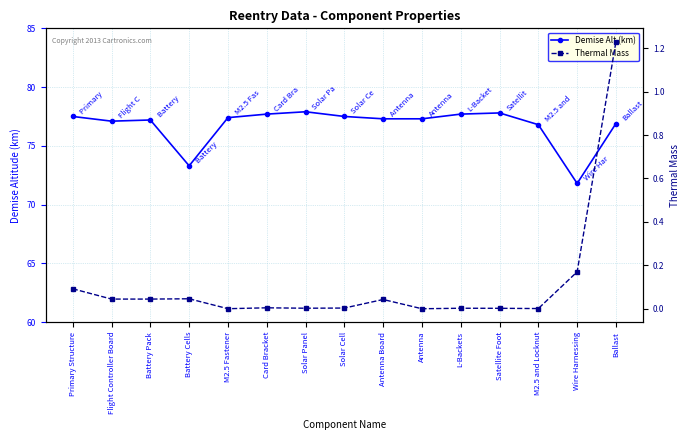

At M2.5 Fastener, list the series in order from largest to smallest.

Demise Alt (km), Thermal Mass